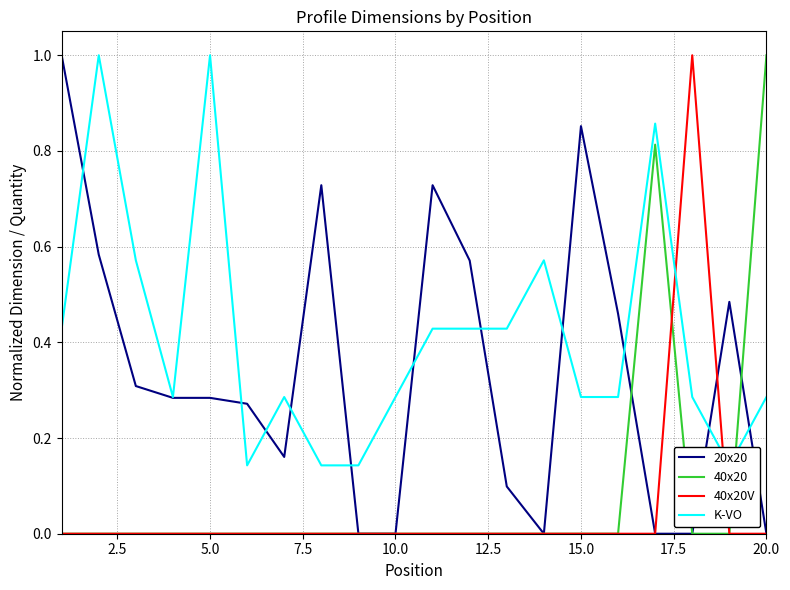

True or false: 20x20 has a value of 0.3 at 15.0.

False